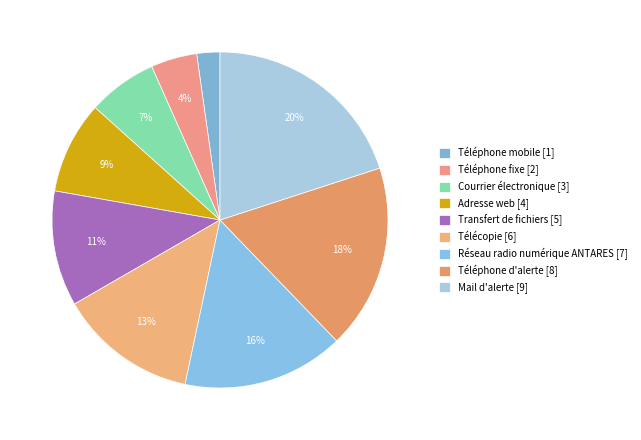

How many segments does this pie chart have?

9